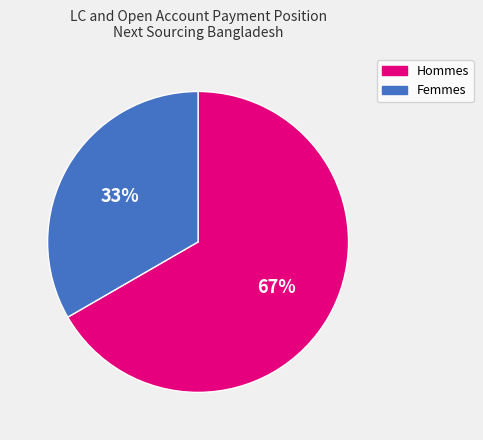

True or false: Femmes accounts for 19% of the total.

False